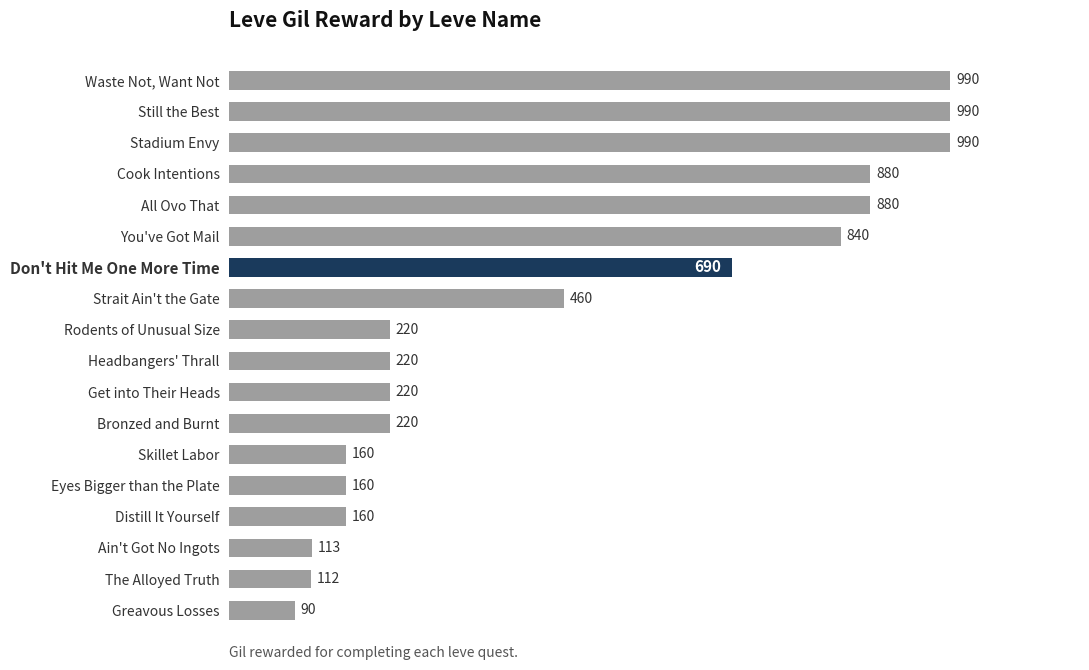

What is the greatest value displayed?

990